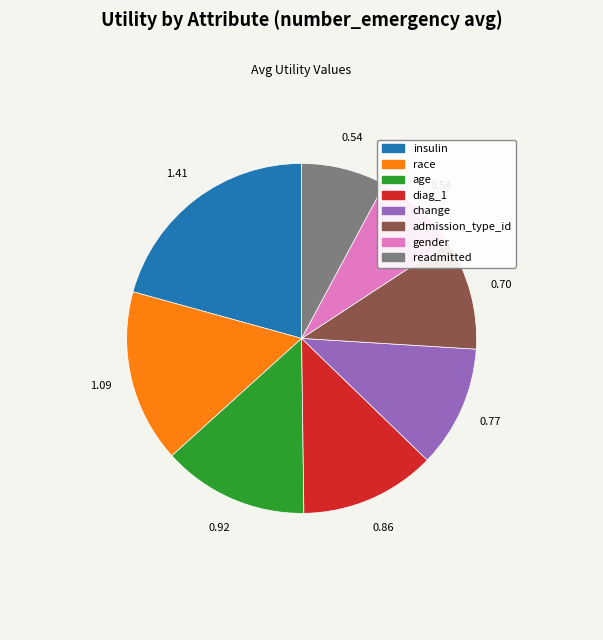

True or false: race accounts for 16% of the total.

True